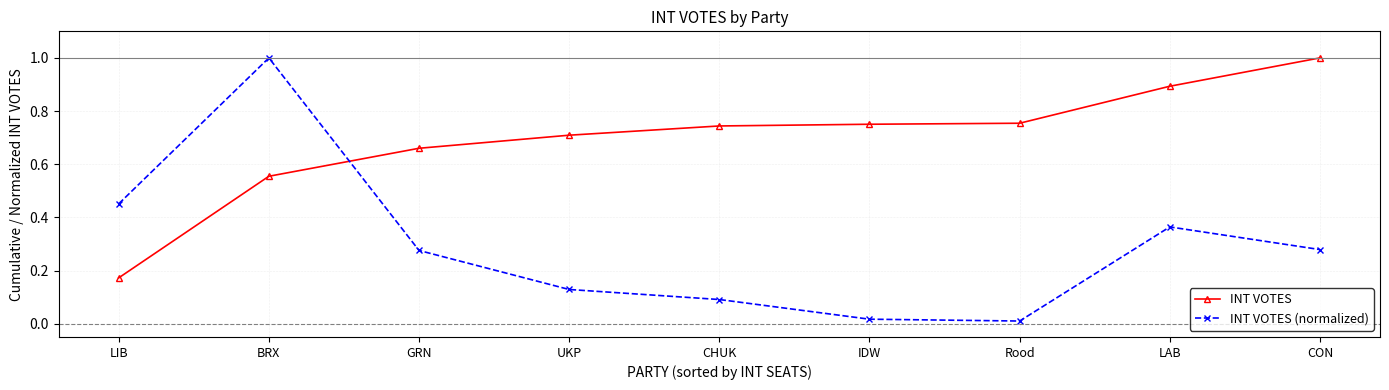

Count the number of categories in the chart.

9